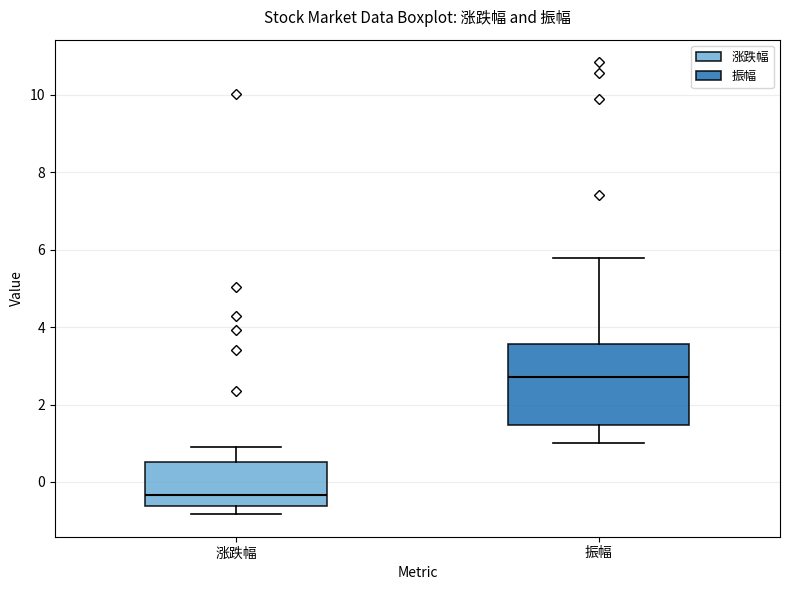

Reading left to right, transcribe this box plot: for each box, give where its median line is, the range the box spans, and where its two whiskers end, as read against the y-axis. The values are not printed on the chart, so give them approximately, as read against the axis.

涨跌幅: median -0.4, box -0.6 to 0.6, whiskers -0.8 to 1.0
振幅: median 2.8, box 1.4 to 3.6, whiskers 1.0 to 5.8